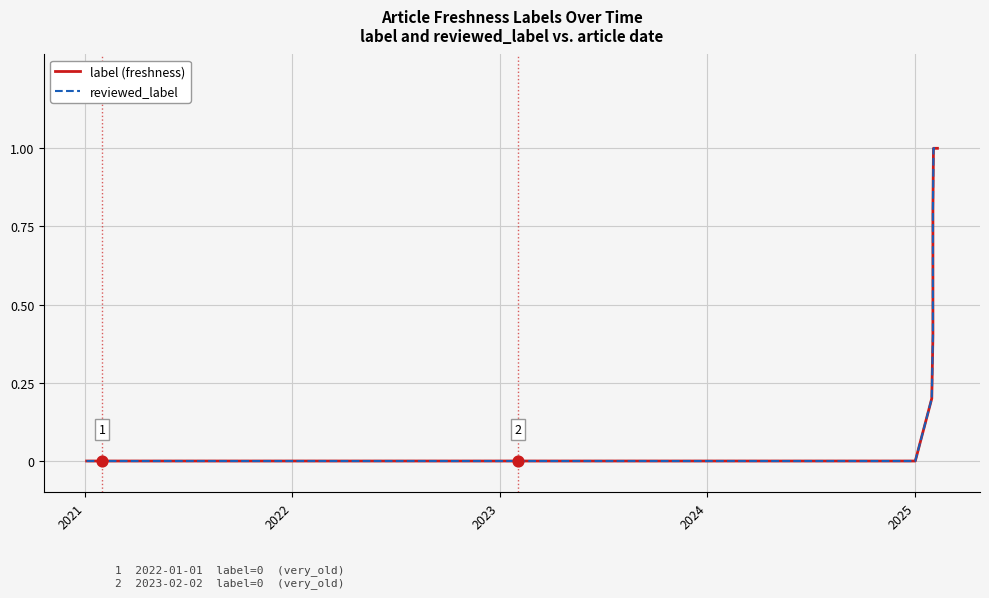

What are all the series names shown in the legend?

label (freshness), reviewed_label